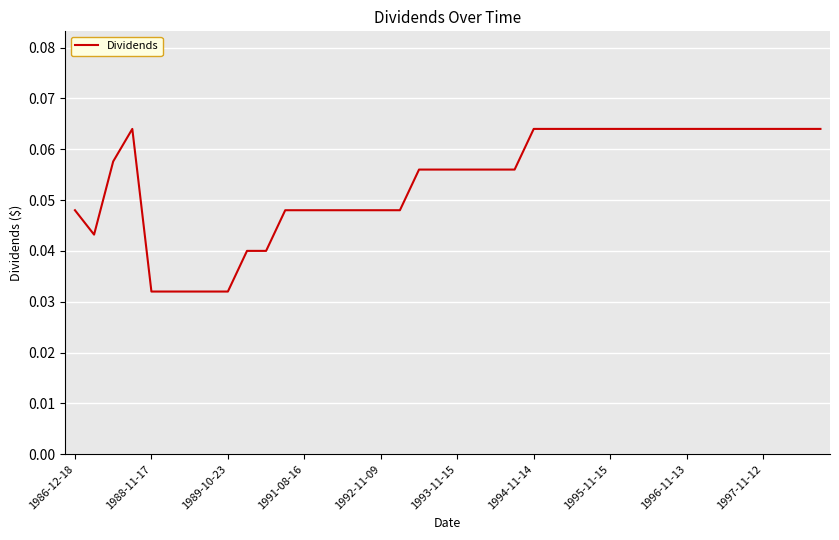

How many categories are shown in the chart?

40